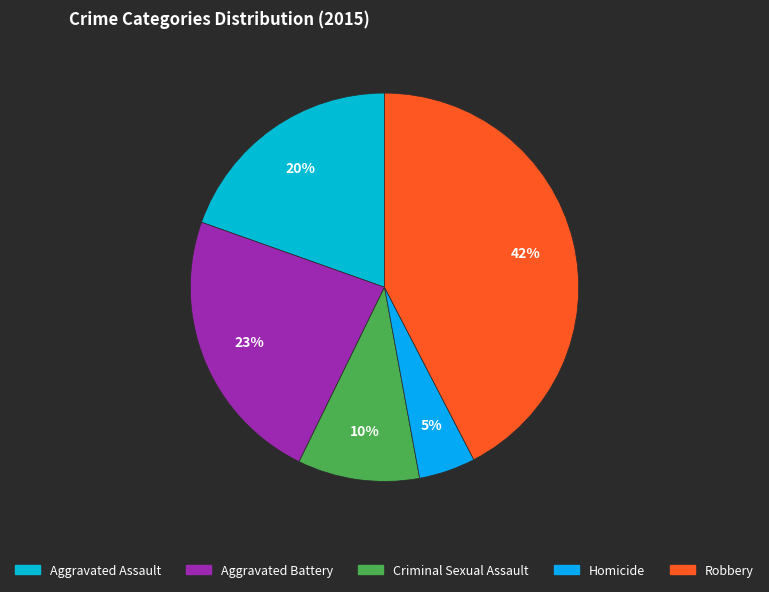

To the nearest percent, what is the average slice percentage?

20%